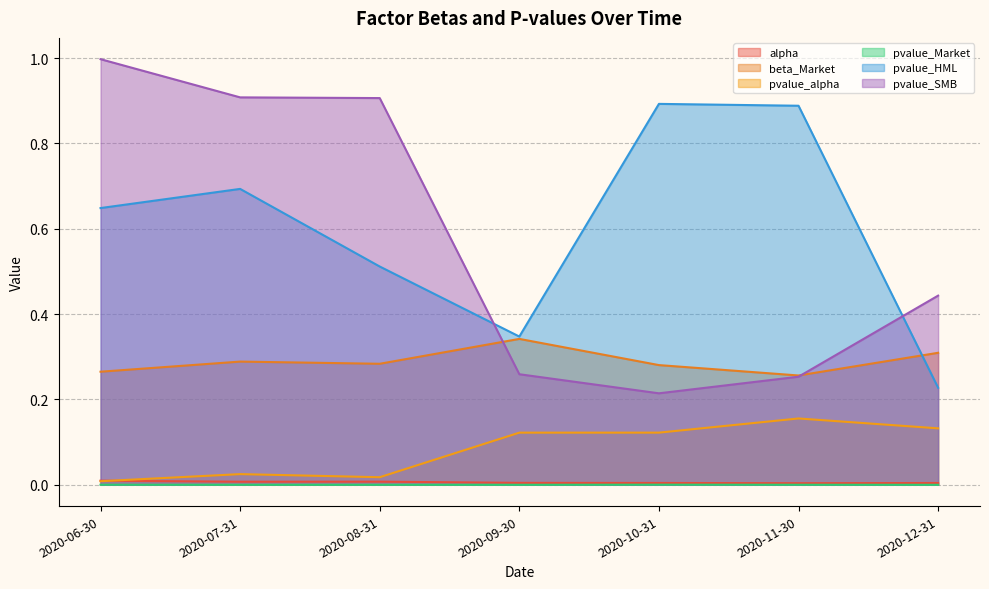

What is the sum of all pvalue_alpha values?

0.6